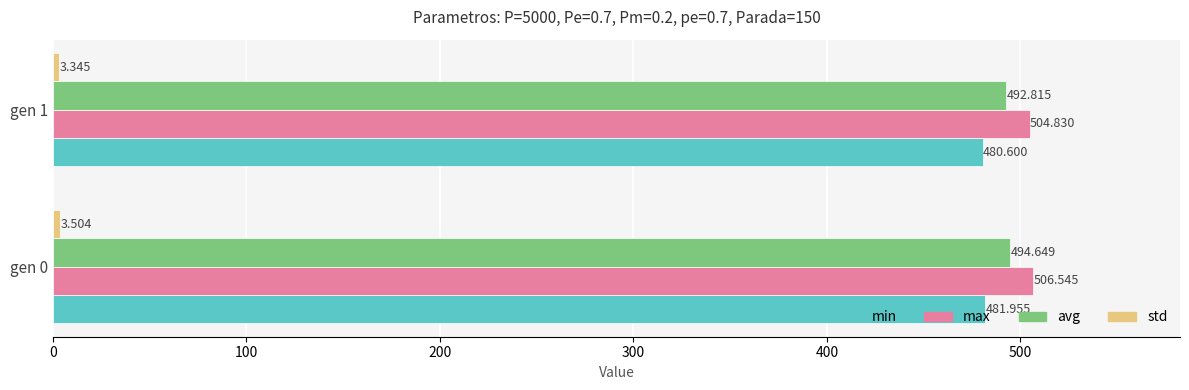

What is the difference between the maximum and minimum values in the min series?

1.4